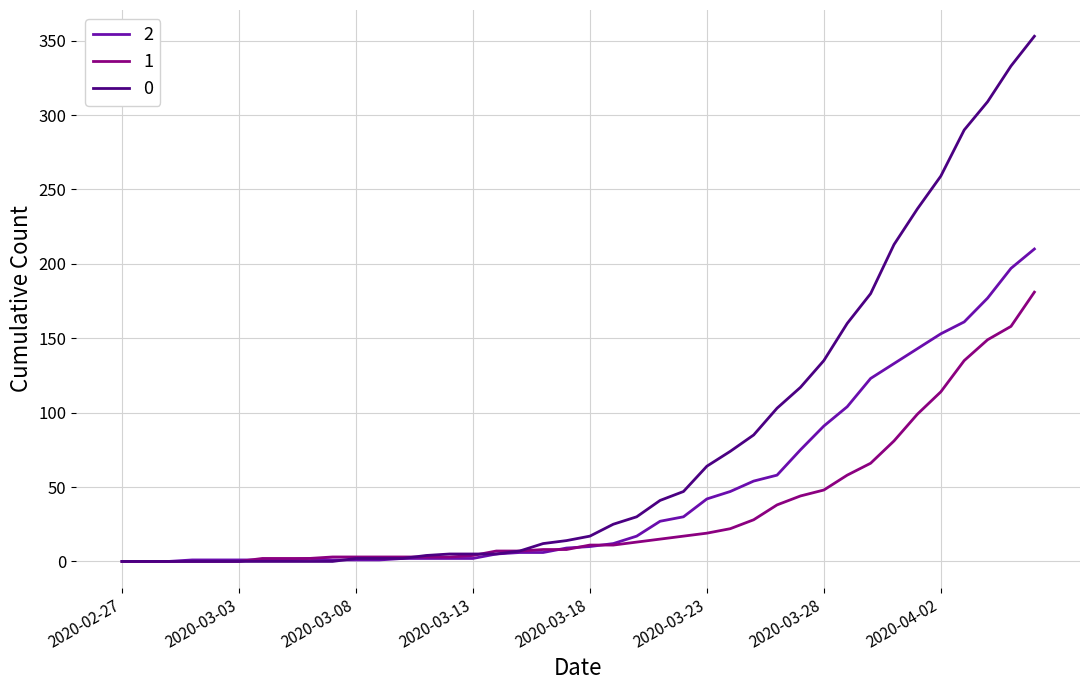

Rank the series by their average value, from highest to lowest.

0, 2, 1